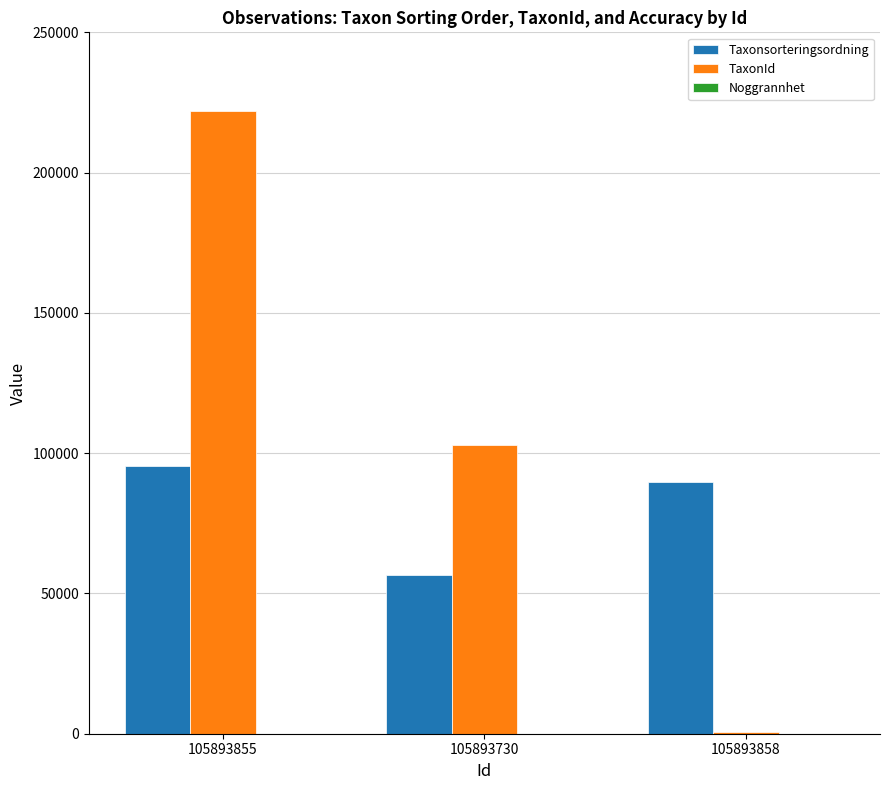

What is the maximum value for Taxonsorteringsordning?

95519